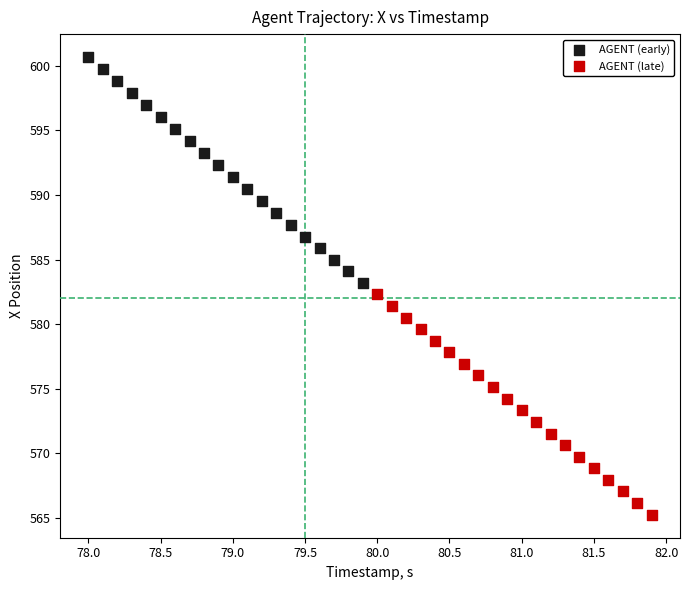

What are all the series names shown in the legend?

AGENT (early), AGENT (late)